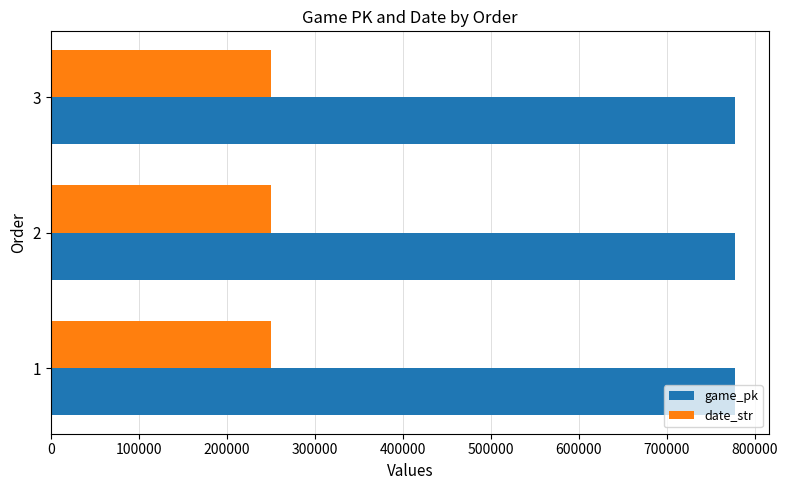

At how many categories does at least one series exceed 487794?

3